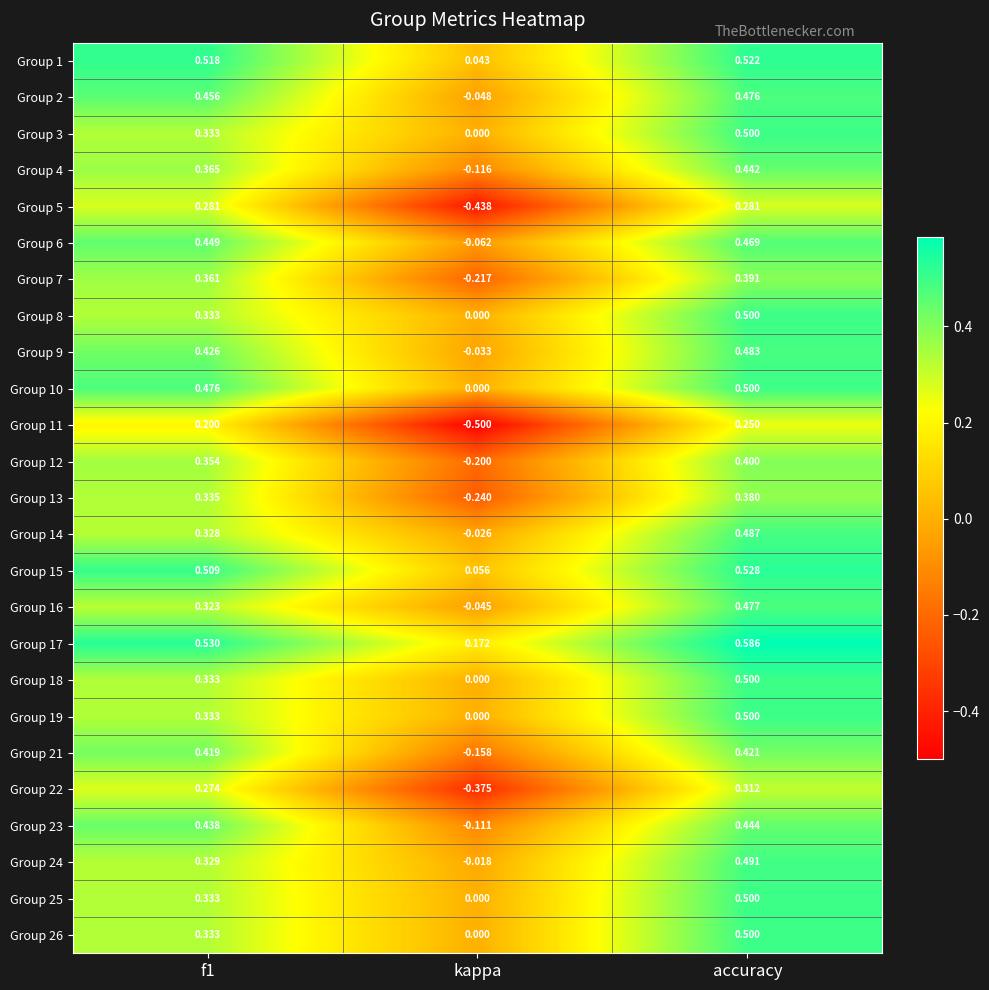

Is the value of Group 1 at f1 greater than the value of Group 8 at kappa?

Yes